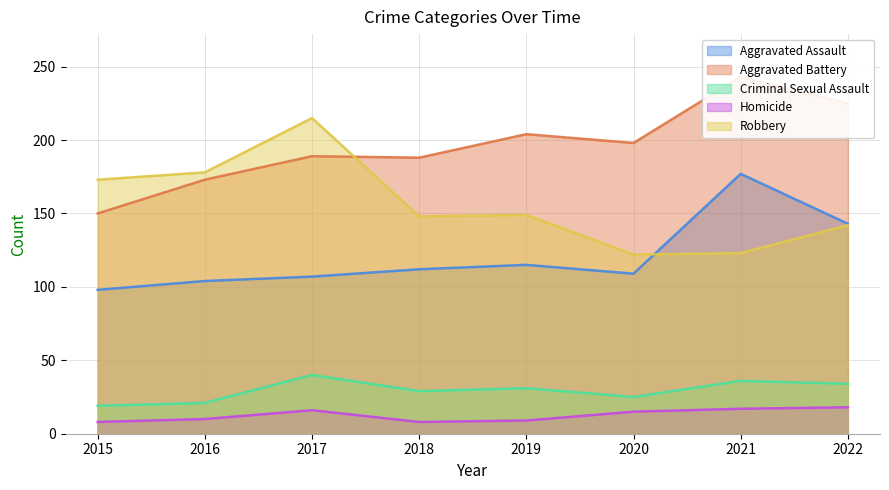

What is the difference between the Homicide values at 2022 and 2016?

8